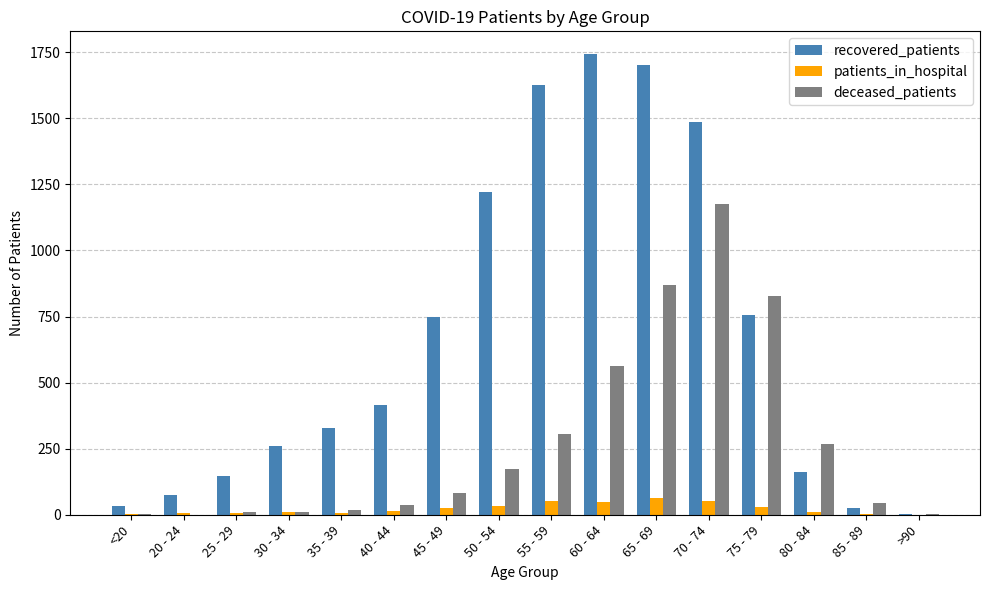

Are the bars horizontal?

No